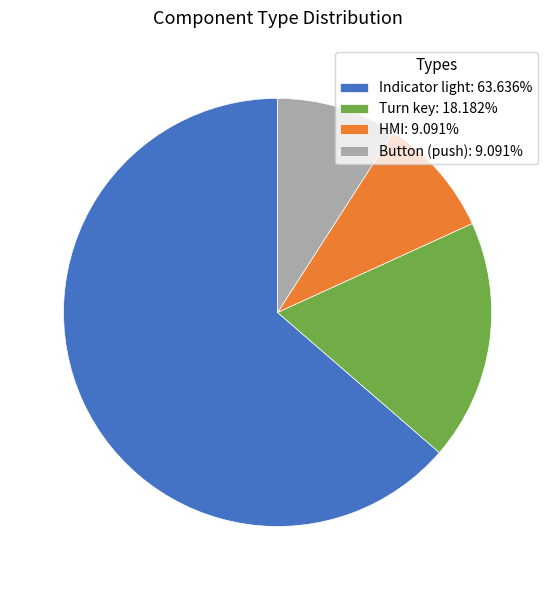

Does any single category account for the majority?

Yes